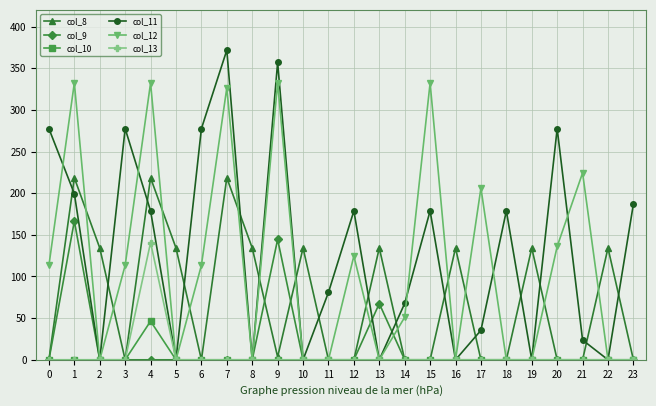

At which category does col_11 reach its first local peak?

3